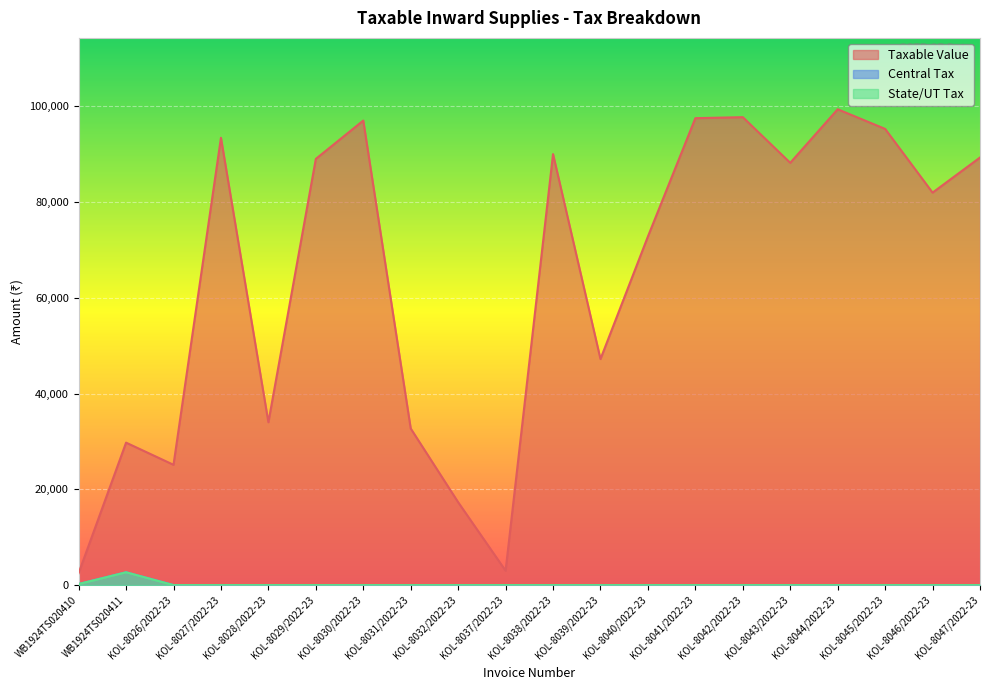

The Taxable Value series shows 81956.0 at KOL-8046/2022-23. True or false?

True